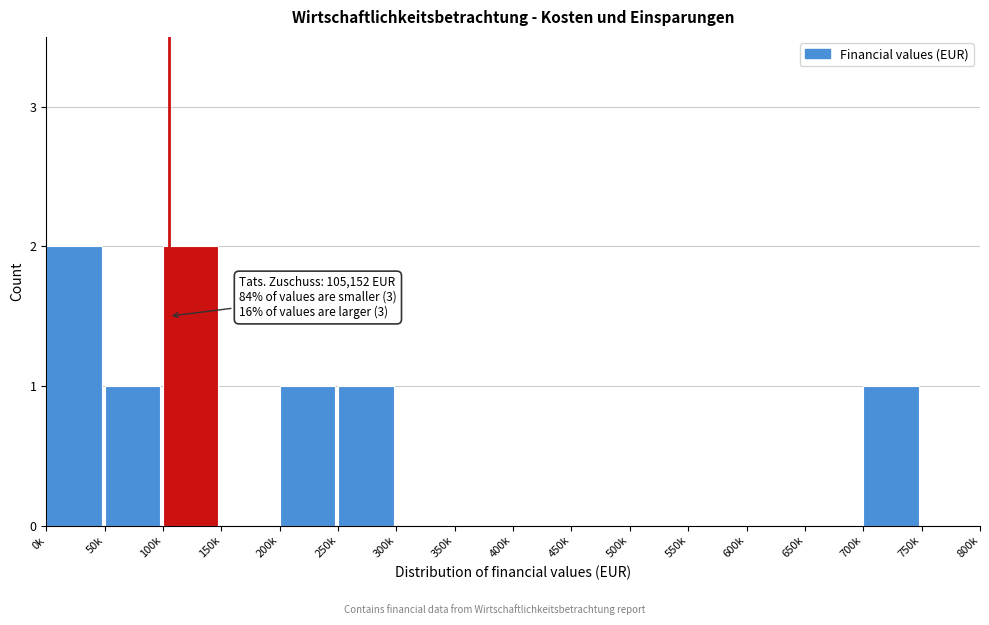

Reading left to right, list all the values displayed in this chart.

0k=2	50k=1	100k=2	150k=0	200k=1	250k=1	300k=0	350k=0	400k=0	450k=0	500k=0	550k=0	600k=0	650k=0	700k=1	750k=0